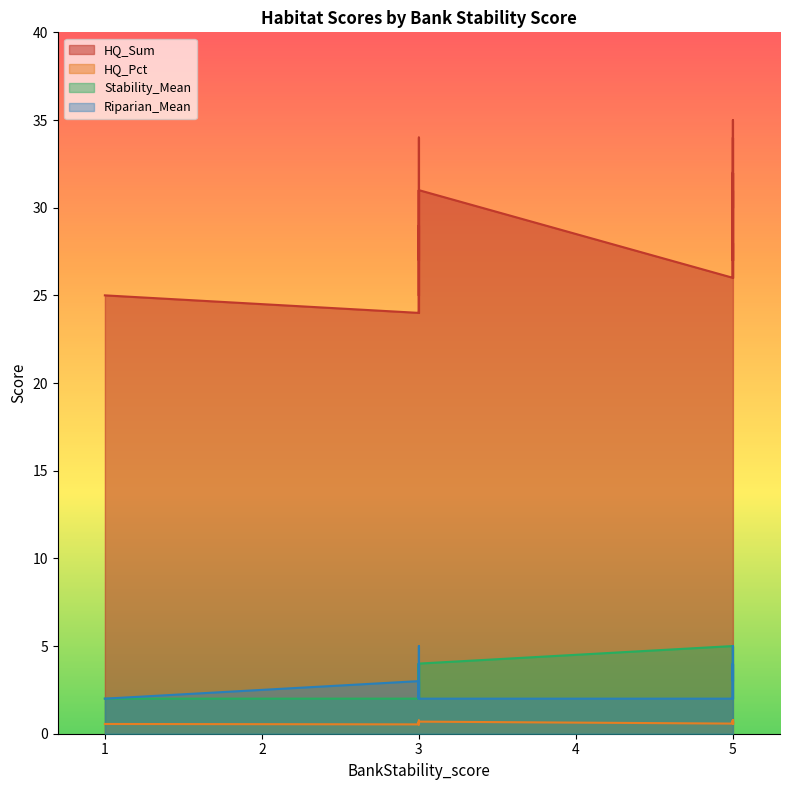

True or false: HQ_Sum and Riparian_Mean cross at least once.

False